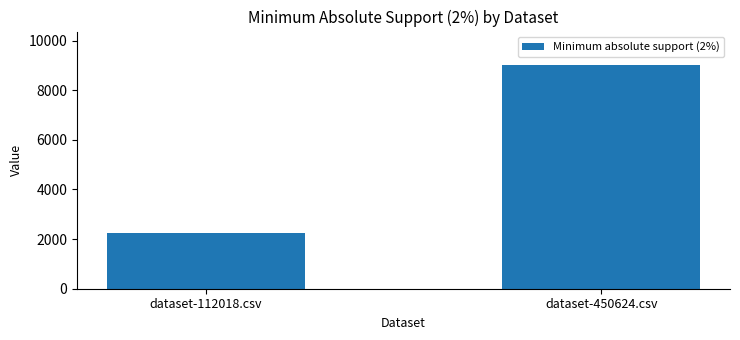

What is the average value?

5626.4